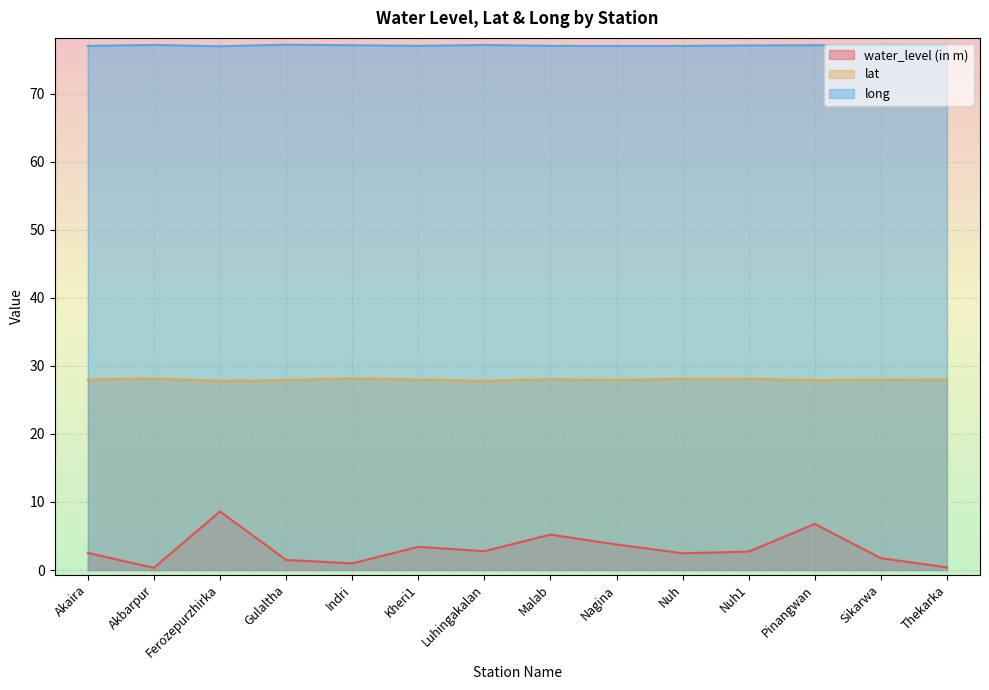

Count the number of categories in the chart.

14